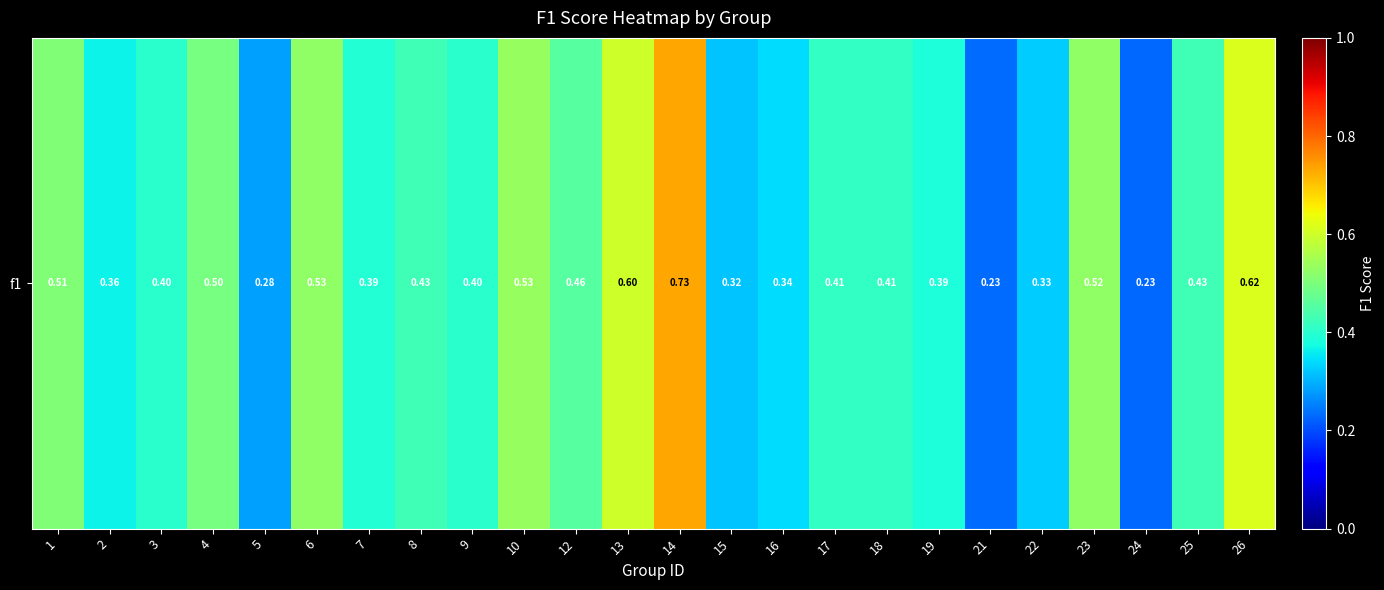

Is it true that the value at 16 is 0.3?

True